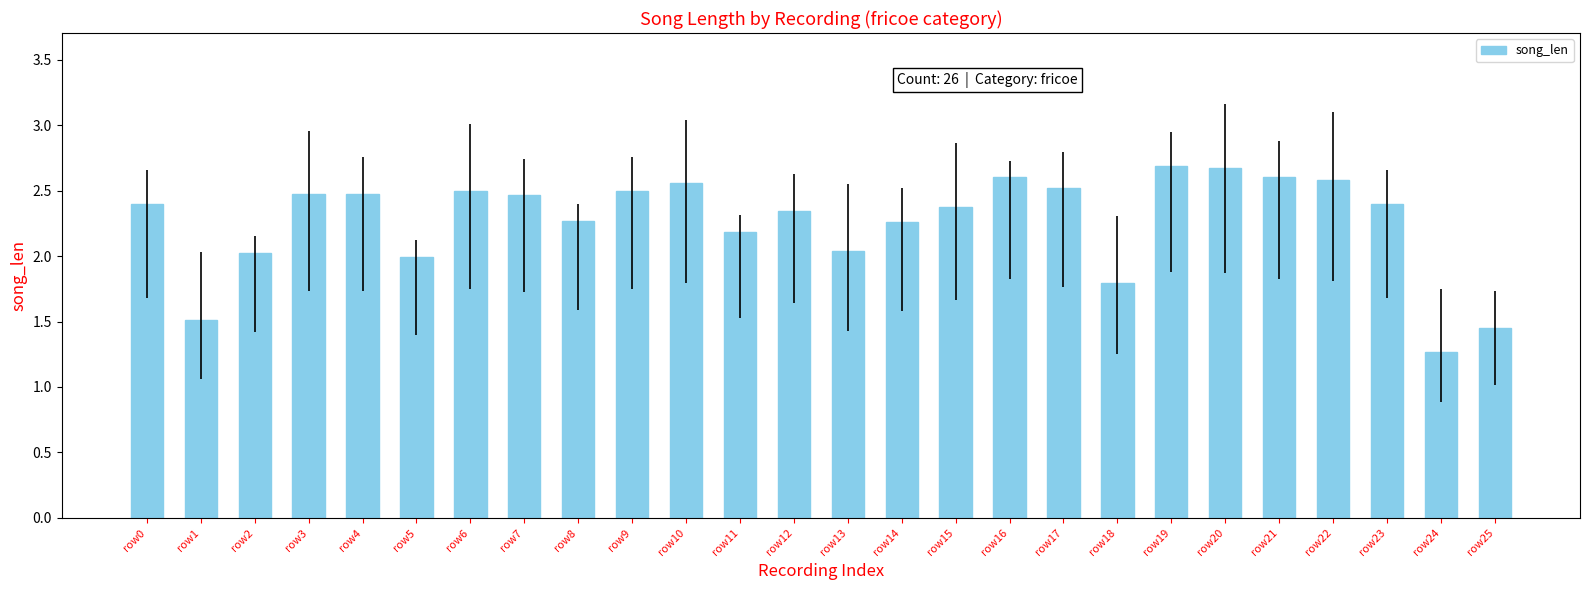

What is the change in value from row3 to row12?

-0.1